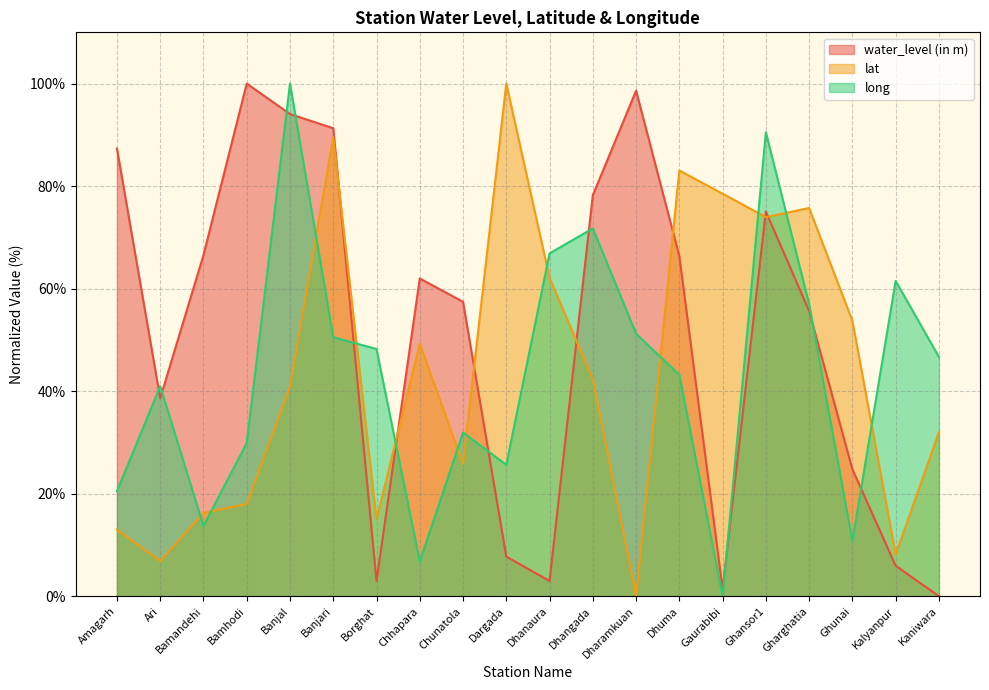

Reading right to left, list all the values displayed in this chart.

water_level (in m): Kaniwara=0.0	Kalyanpur=5.9	Ghunai=24.8	Gharghatia=55.6	Ghansor1=75.0	Gaurabibi=1.4	Dhuma=66.3	Dharamkuan=98.6	Dhangada=78.2	Dhanaura=3.0	Dargada=7.7	Chunatola=57.4	Chhapara=62.0	Borghat=3.0	Banjari=91.3	Banjal=94.1	Bamhodi=100.0	Bamandehi=66.5	Ari=38.6	Amagarh=87.3
lat: Kaniwara=32.0	Kalyanpur=8.1	Ghunai=53.7	Gharghatia=75.7	Ghansor1=74.0	Gaurabibi=78.5	Dhuma=83.0	Dharamkuan=0.0	Dhangada=42.3	Dhanaura=62.1	Dargada=100.0	Chunatola=25.8	Chhapara=49.2	Borghat=15.0	Banjari=89.5	Banjal=40.9	Bamhodi=18.0	Bamandehi=16.2	Ari=6.9	Amagarh=13.0
long: Kaniwara=46.7	Kalyanpur=61.5	Ghunai=10.8	Gharghatia=57.0	Ghansor1=90.5	Gaurabibi=0.0	Dhuma=43.2	Dharamkuan=51.2	Dhangada=71.7	Dhanaura=66.9	Dargada=25.6	Chunatola=31.9	Chhapara=6.8	Borghat=48.2	Banjari=50.5	Banjal=100.0	Bamhodi=29.9	Bamandehi=13.7	Ari=41.0	Amagarh=20.5